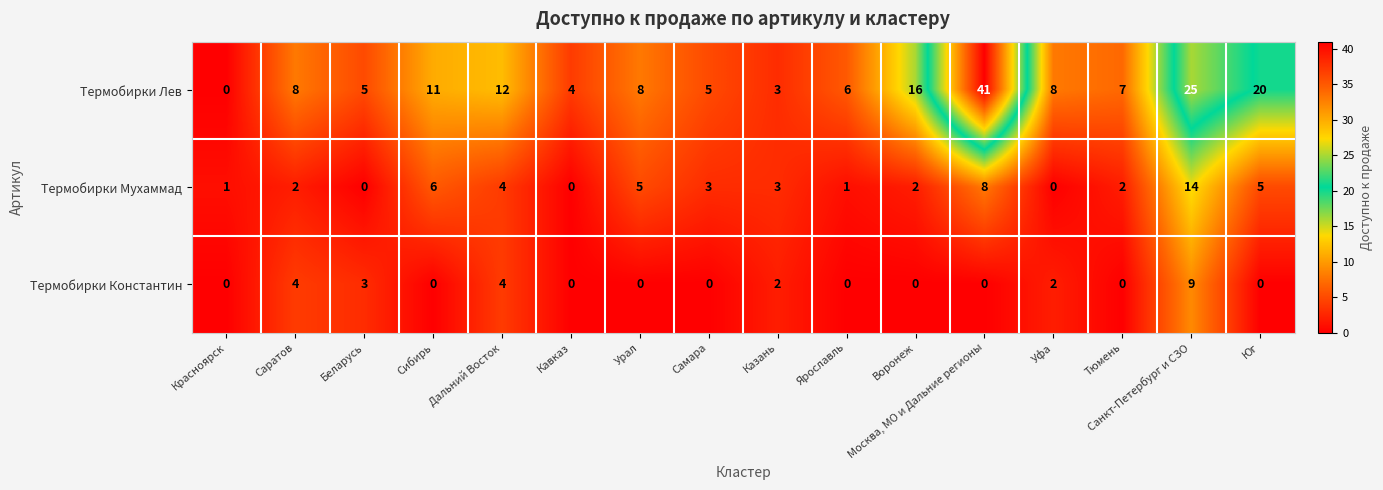

How many categories are shown in the chart?

16